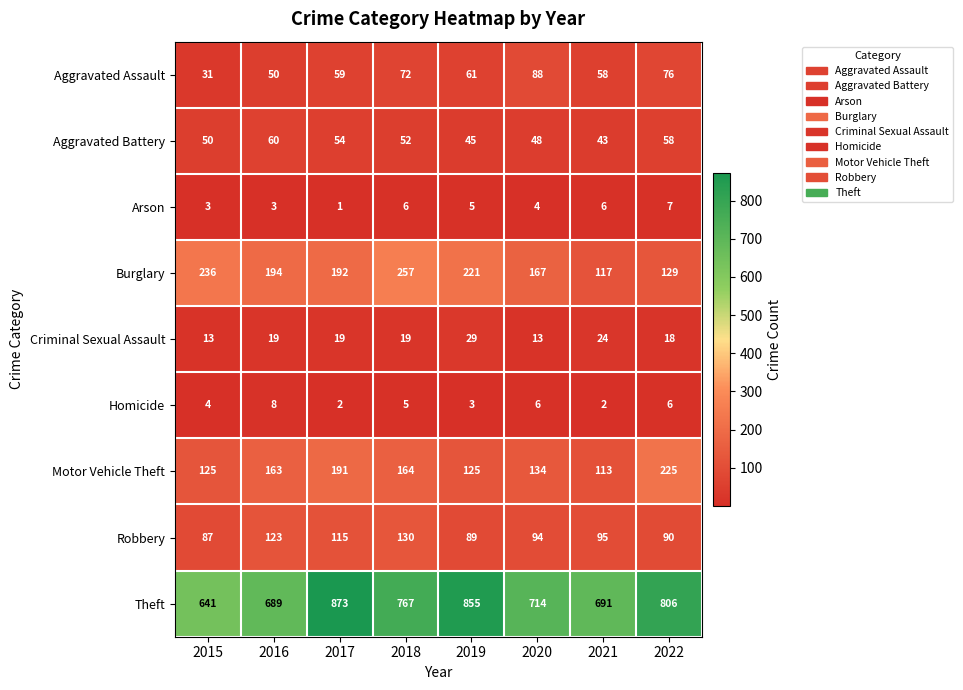

What is the difference between the second highest and second lowest values in the Burglary series?

107